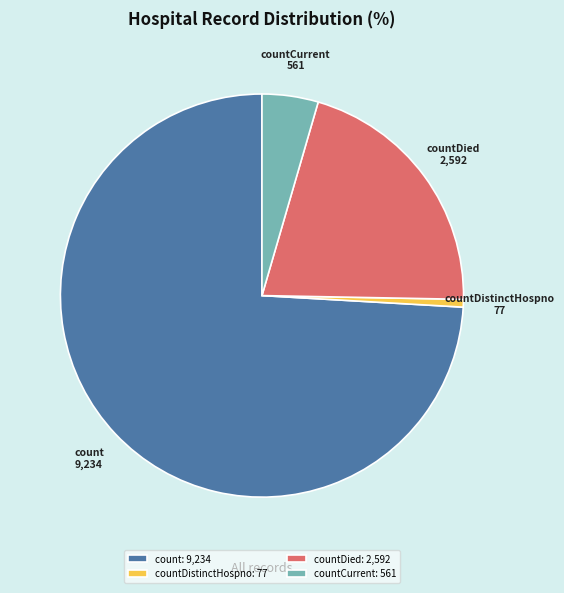

Do countDistinctHospno and countCurrent together represent more than half of the pie?

No